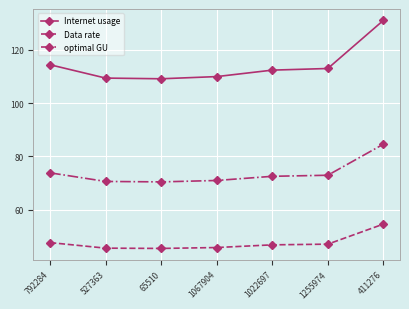

What is the label of the 7th point from the left?

411276